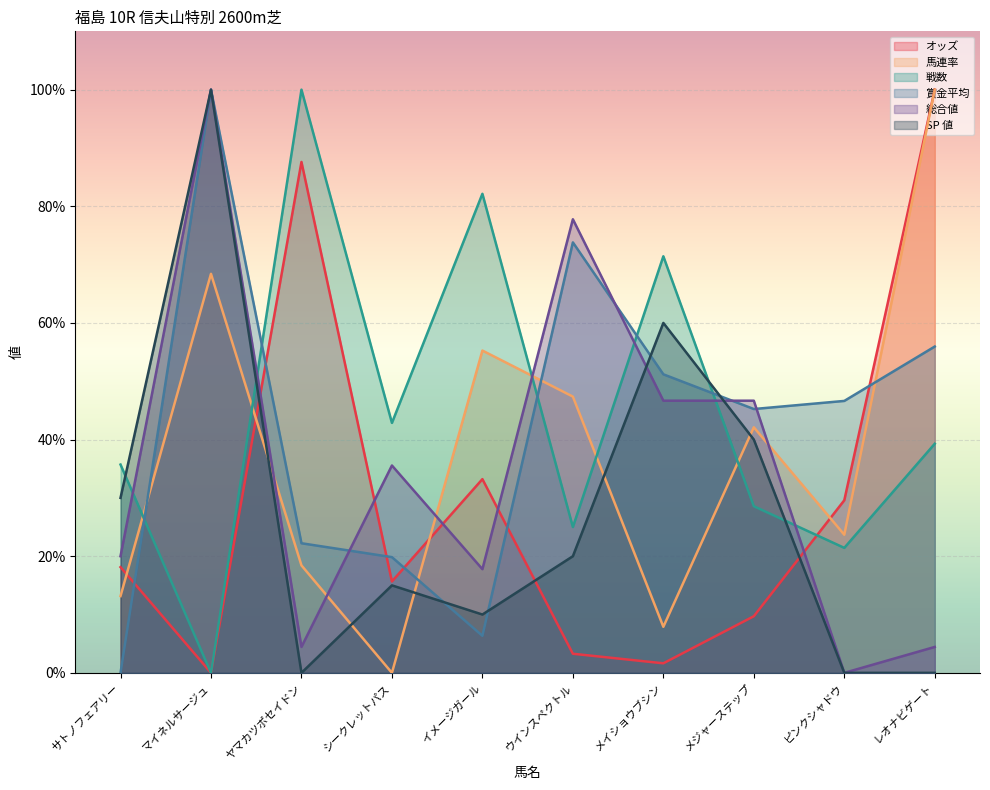

Reading left to right, list all the values displayed in this chart.

オッズ: 18.1	0.0	87.6	15.7	33.2	3.3	1.6	9.7	29.6	100.0
馬連率: 13.2	68.4	18.4	0.0	55.3	47.4	7.9	42.1	23.7	100.0
戦数: 35.7	0.0	100.0	42.9	82.1	25.0	71.4	28.6	21.4	39.3
賞金平均: 0.0	100.0	22.2	19.8	6.3	73.8	51.2	45.2	46.6	56.0
総合値: 20.0	100.0	4.4	35.6	17.8	77.8	46.7	46.7	0.0	4.4
SP 値: 30.0	100.0	0.0	15.0	10.0	20.0	60.0	40.0	0.0	0.0